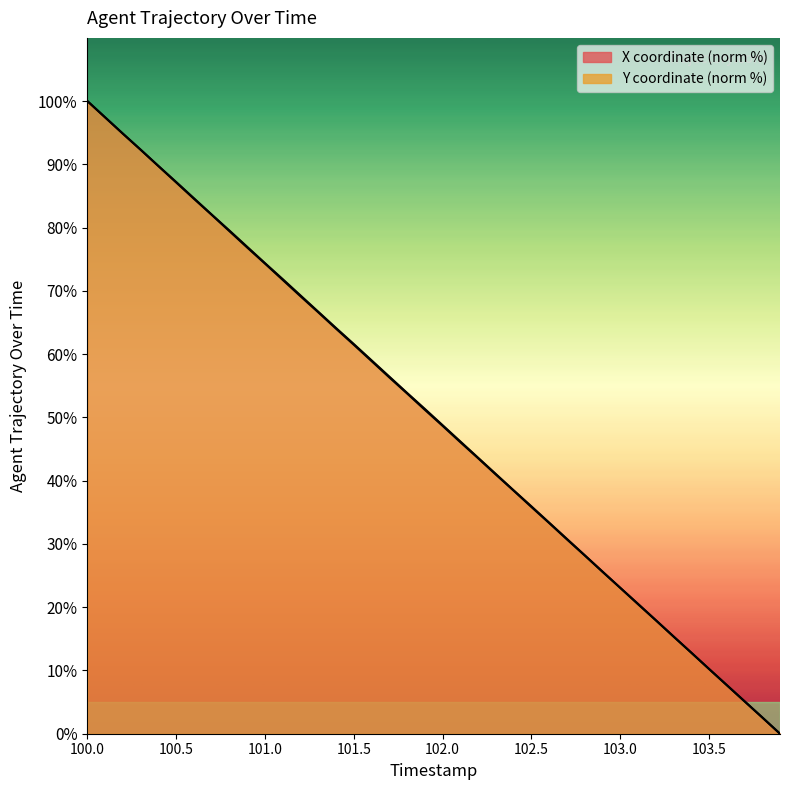

At which label does X reach its peak?

100.0